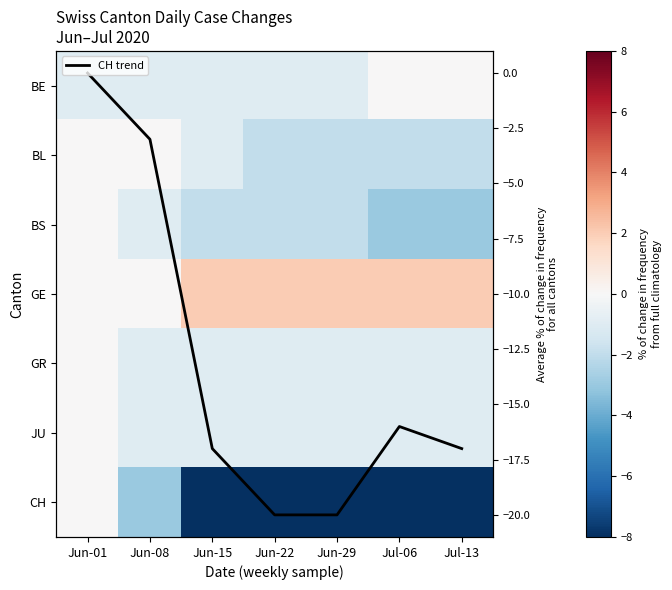

List the labels in order of GE value, largest first.

Jun-15, Jun-22, Jun-29, Jul-06, Jul-13, Jun-01, Jun-08